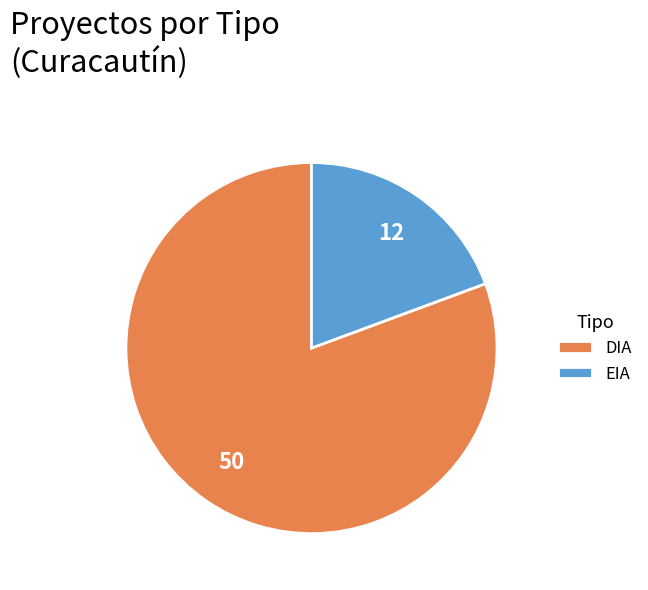

What is the smallest slice in the pie chart?

EIA